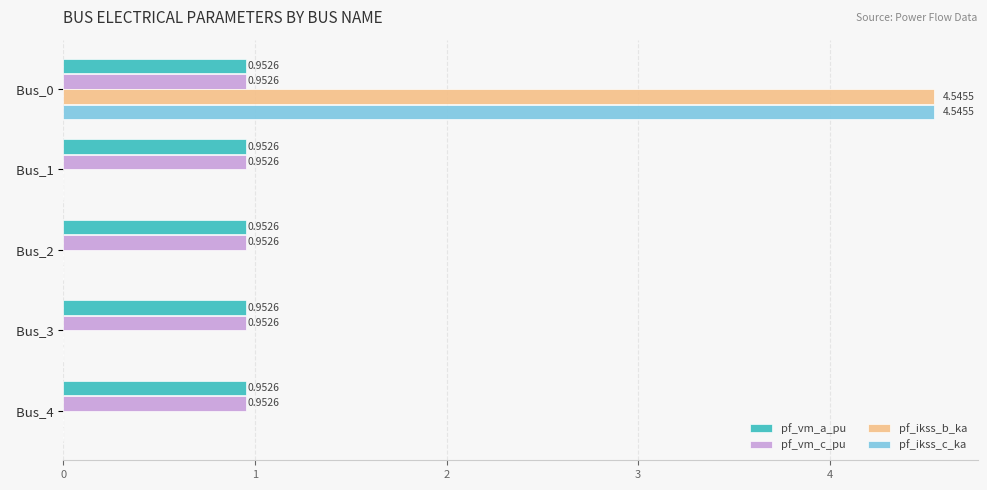

At which category is the sum across all series the highest?

  Bus_0